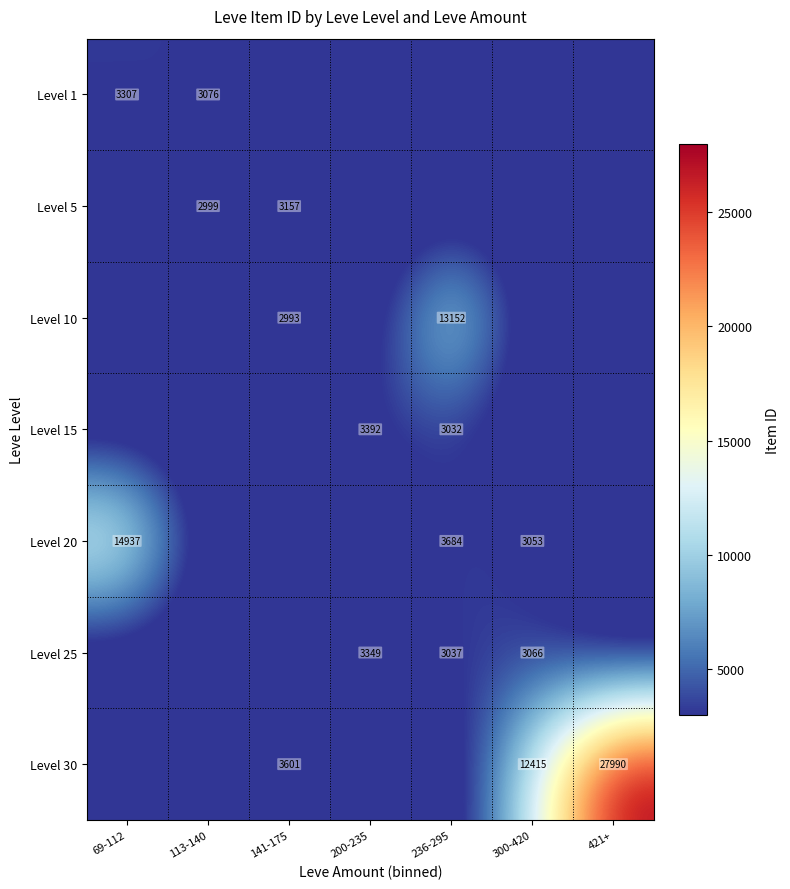

The value of Level 20 at 236-295 is 1395. True or false?

False